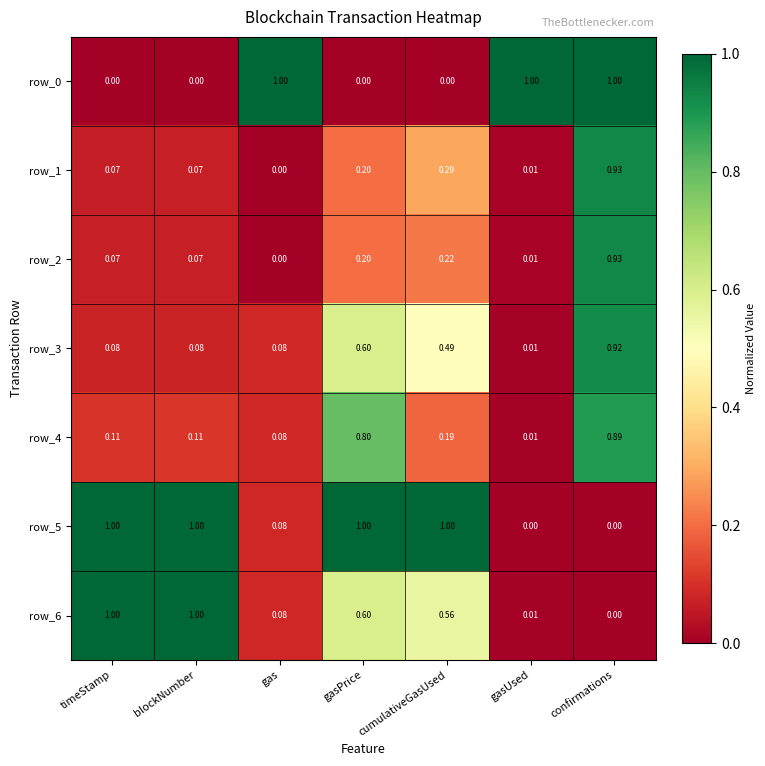

What is the maximum value shown in the chart?

1.0